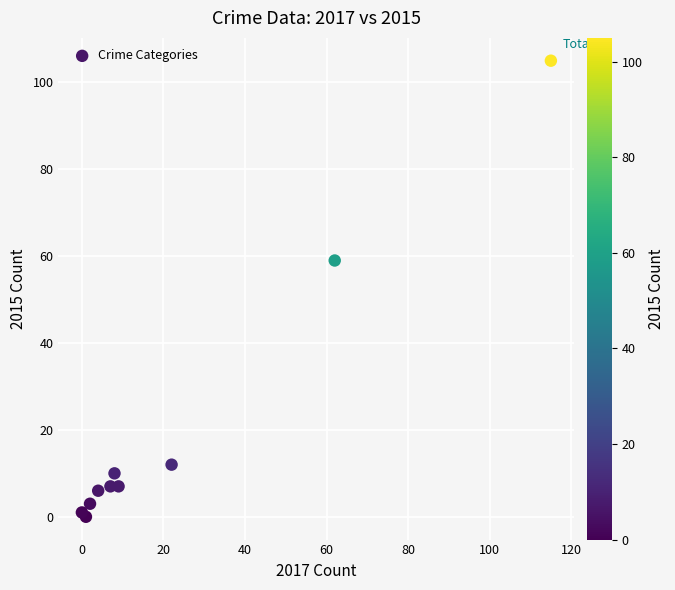

What Y value in the scatter plot is closest to 52?

59